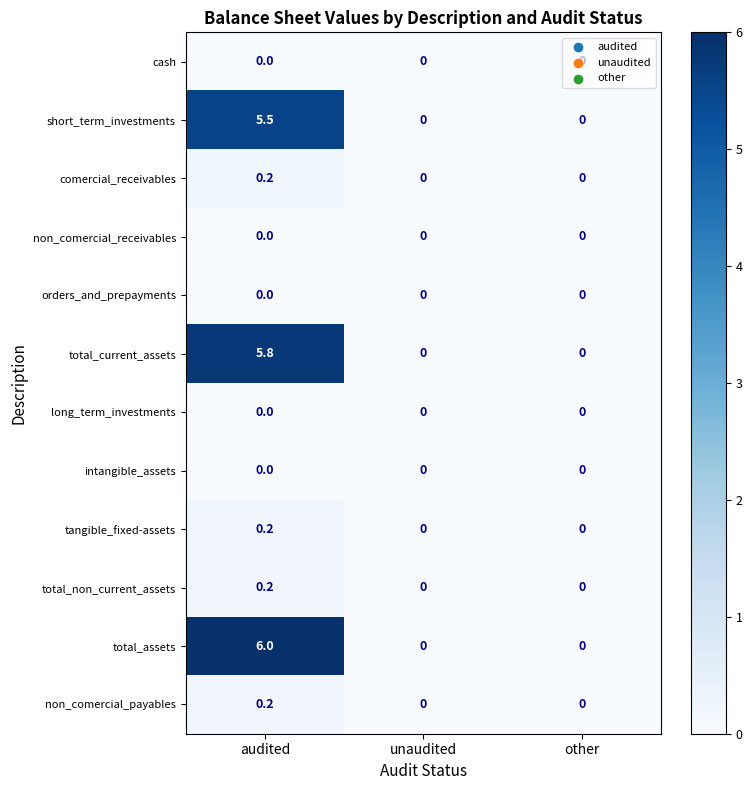

What is the difference between the maximum and minimum values in the short_term_investments series?

5.5